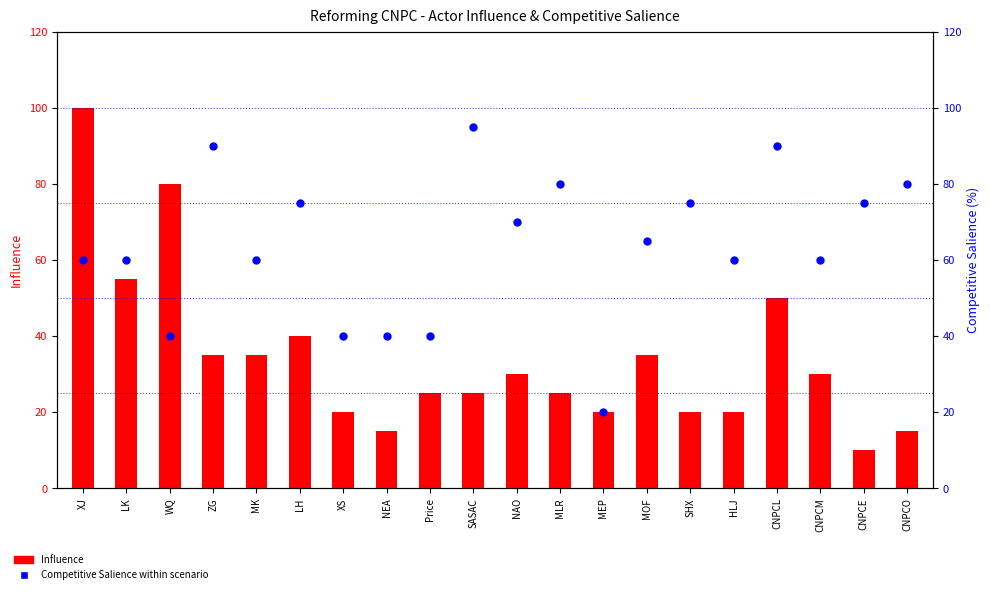

At how many categories does at least one series exceed 42?

16